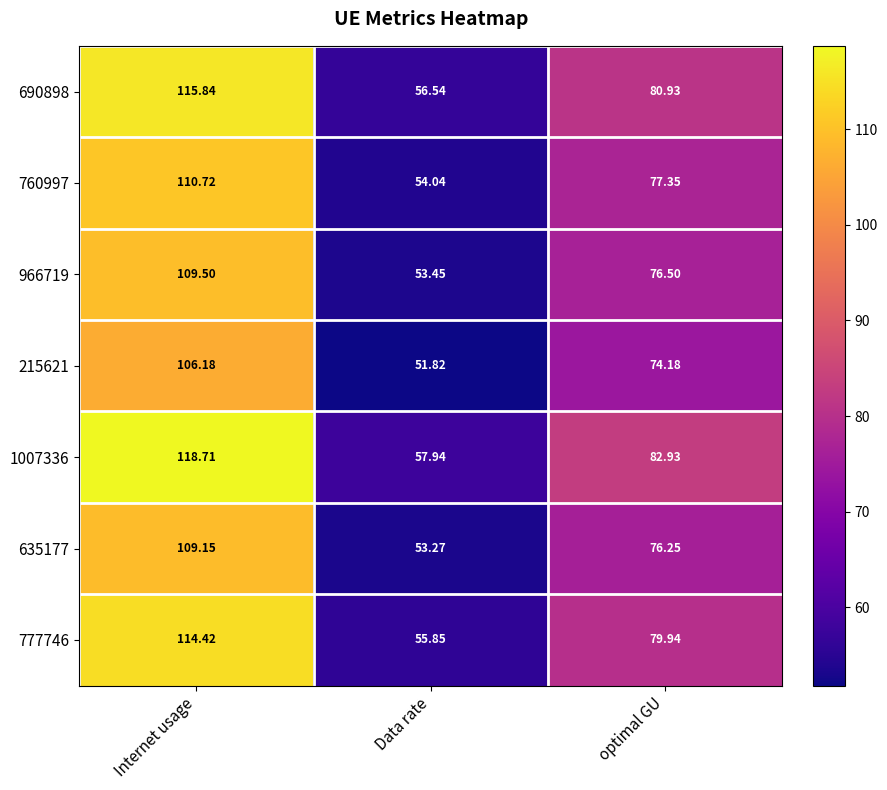

At which label does 635177 first exceed 76?

Internet usage